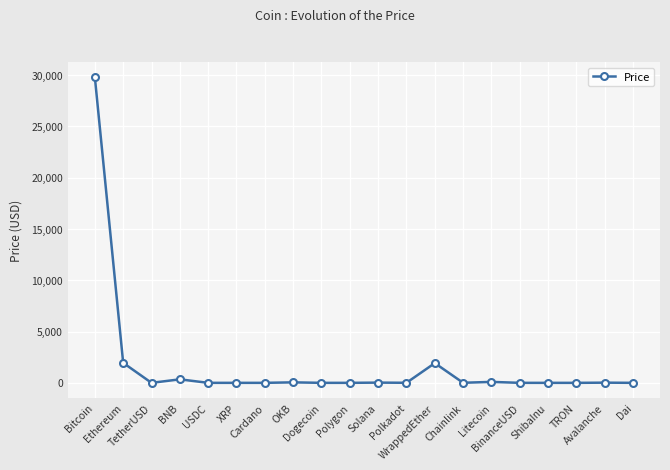

How many lines are shown in the chart?

1